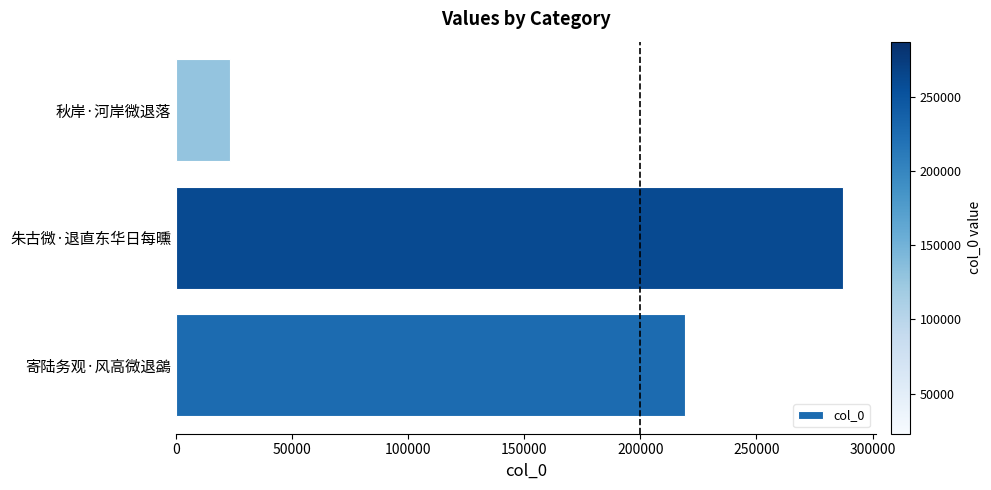

How many categories are shown in the chart?

3